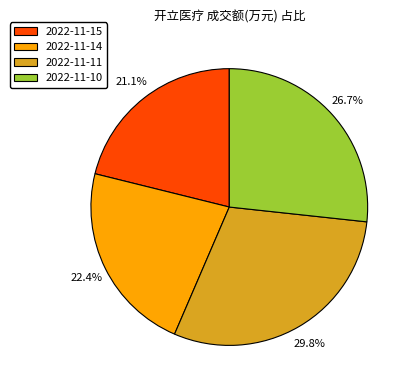

To the nearest percent, what is the difference between the 2022-11-15 and 2022-11-10 slice percentages?

6%